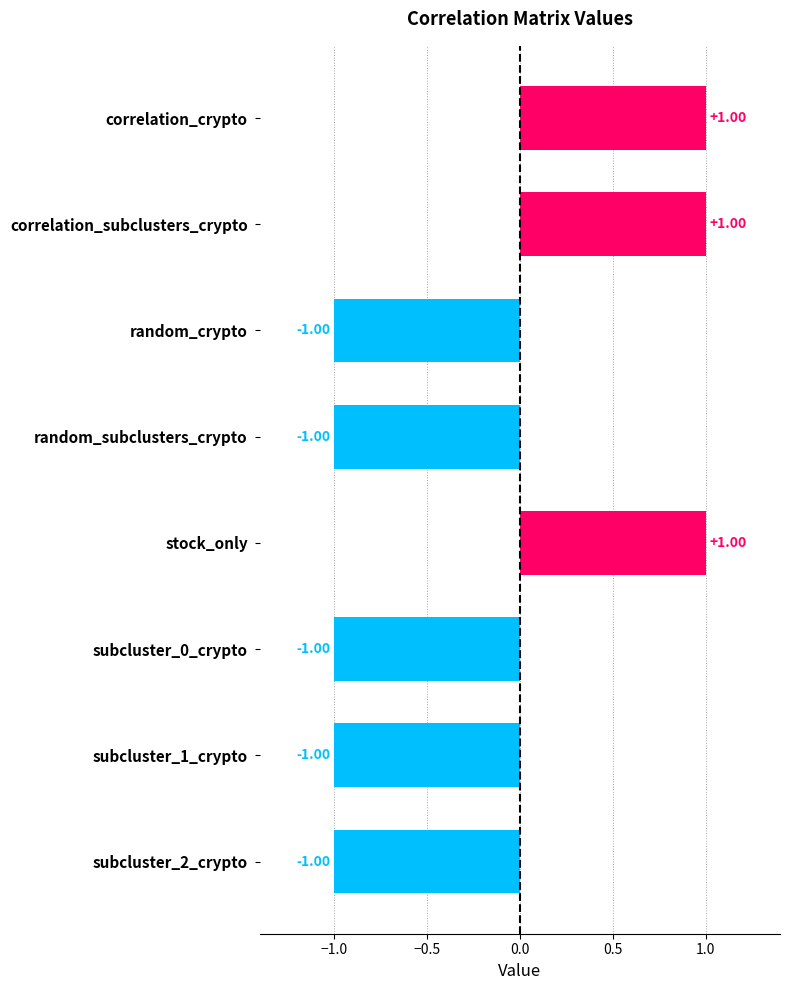

What is the label of the 5th bar from the top?

stock_only